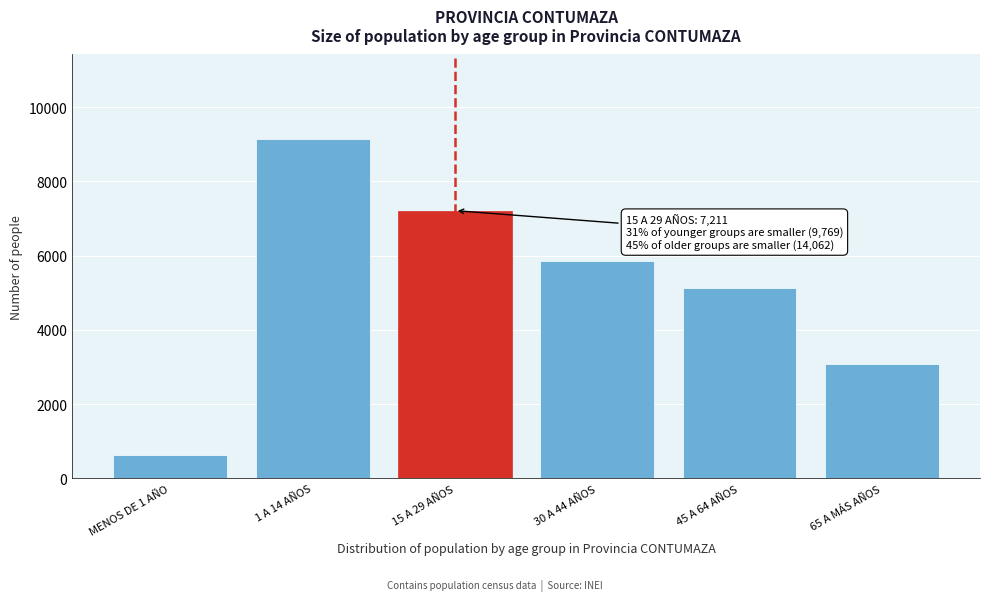

Reading left to right, transcribe all the data shown in this chart.

638	9131	7211	5864	5122	3076